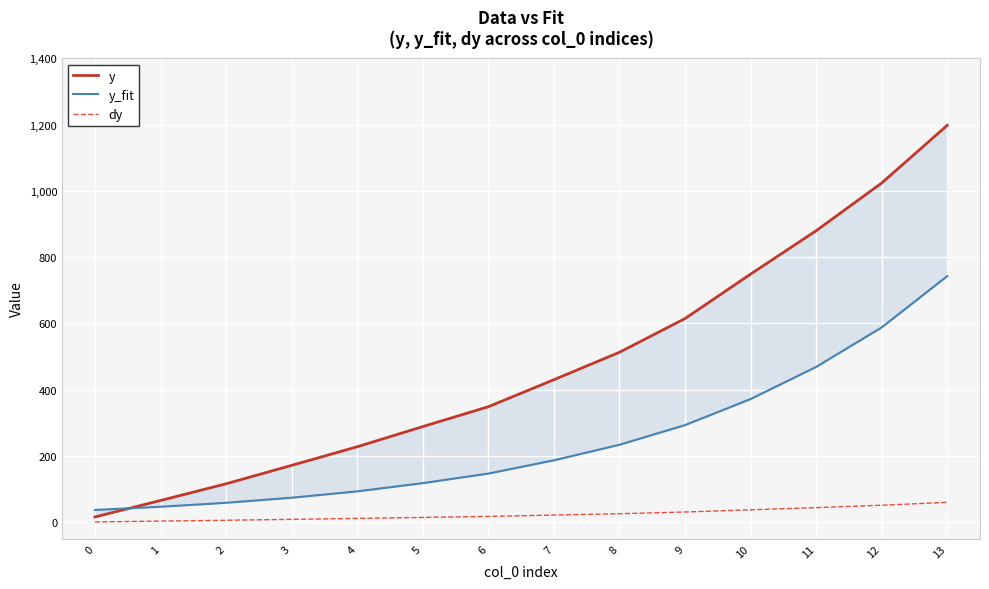

Rank the series by their average value, from lowest to highest.

dy, y_fit, y